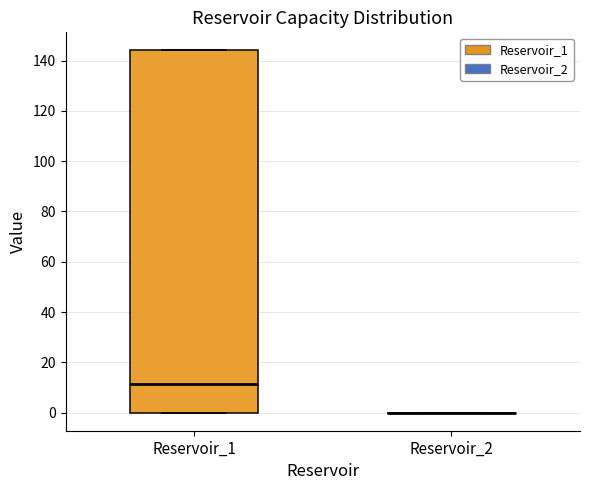

Comparing the boxes themselves (not the whiskers), which one is the tallest?

Reservoir_1